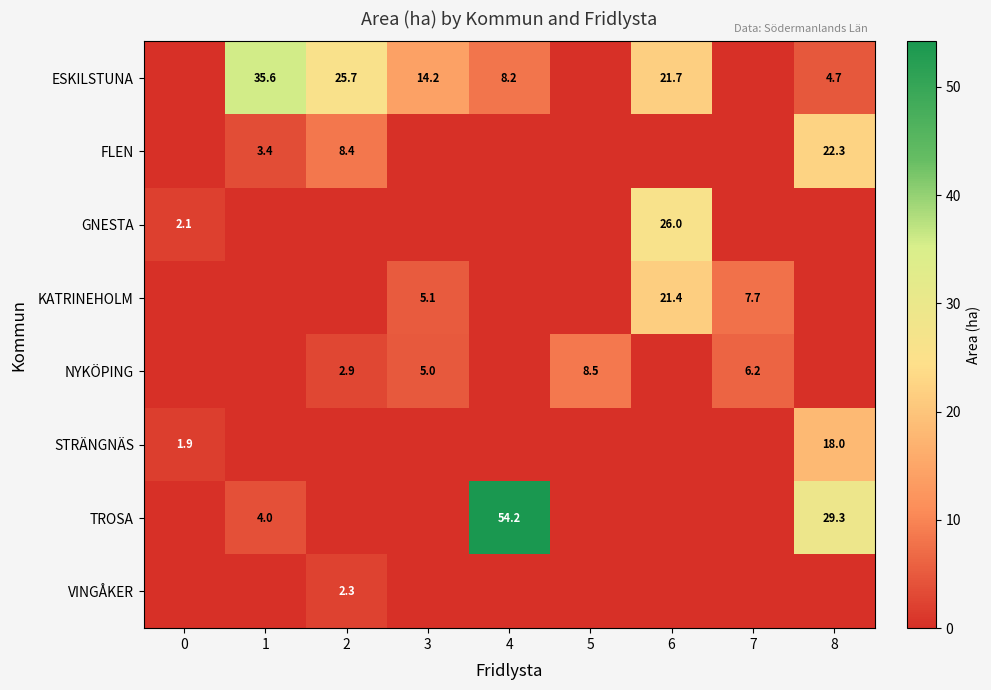

True or false: GNESTA has a value of 1.2 at 0.

False